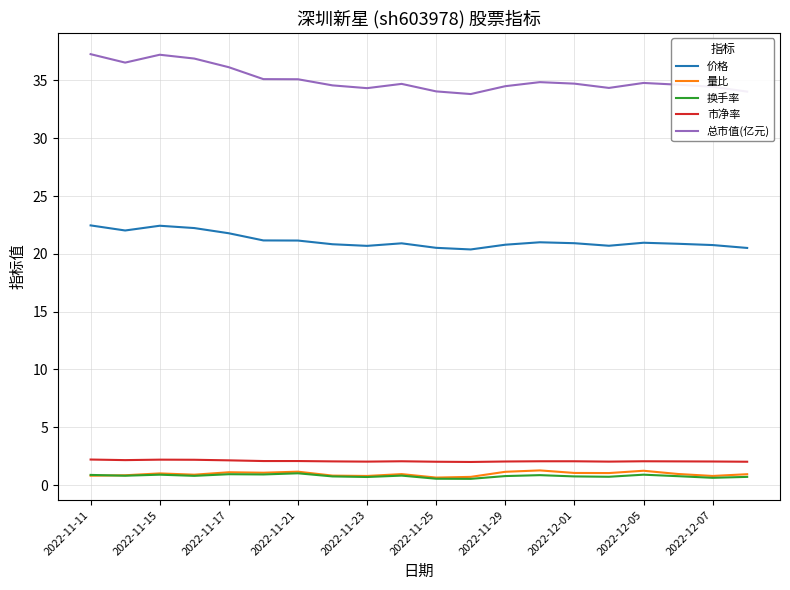

True or false: 换手率 and 总市值(亿元) cross at least once.

False